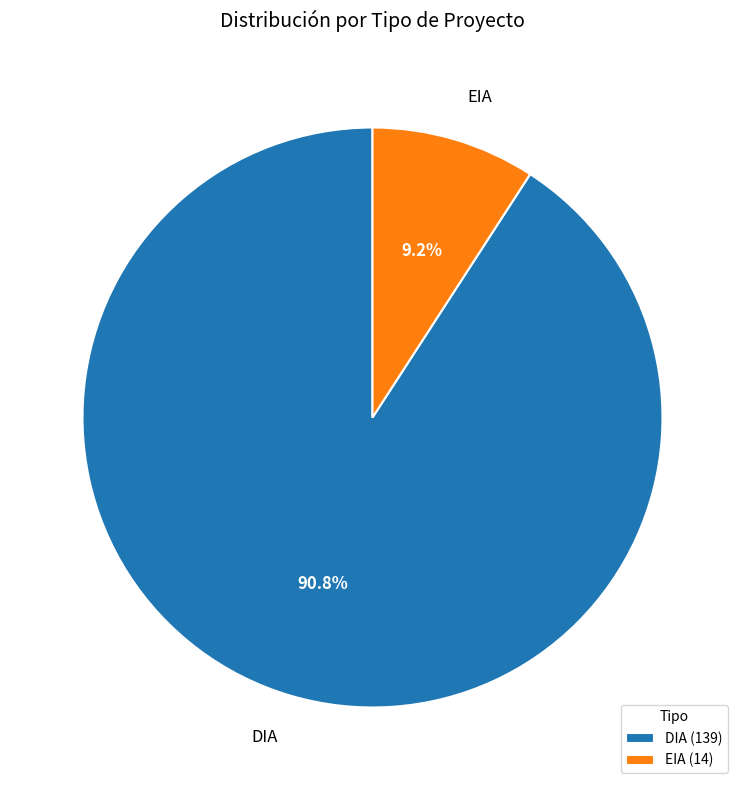

To the nearest percent, what is the combined percentage of DIA and EIA?

100%